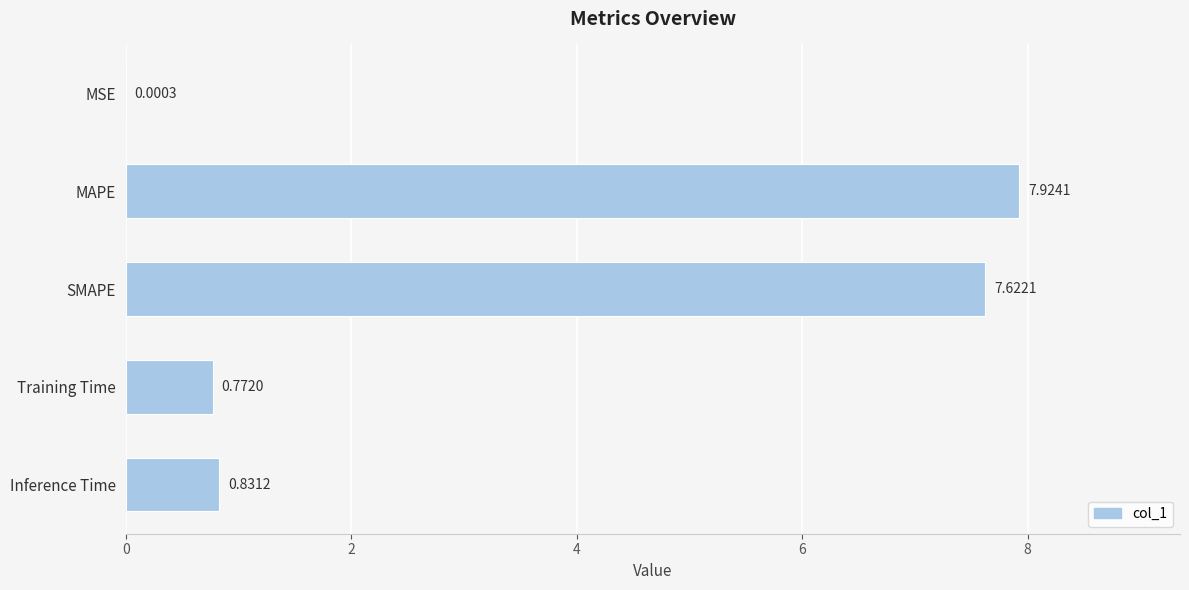

Which label corresponds to the largest value in the chart?

MAPE